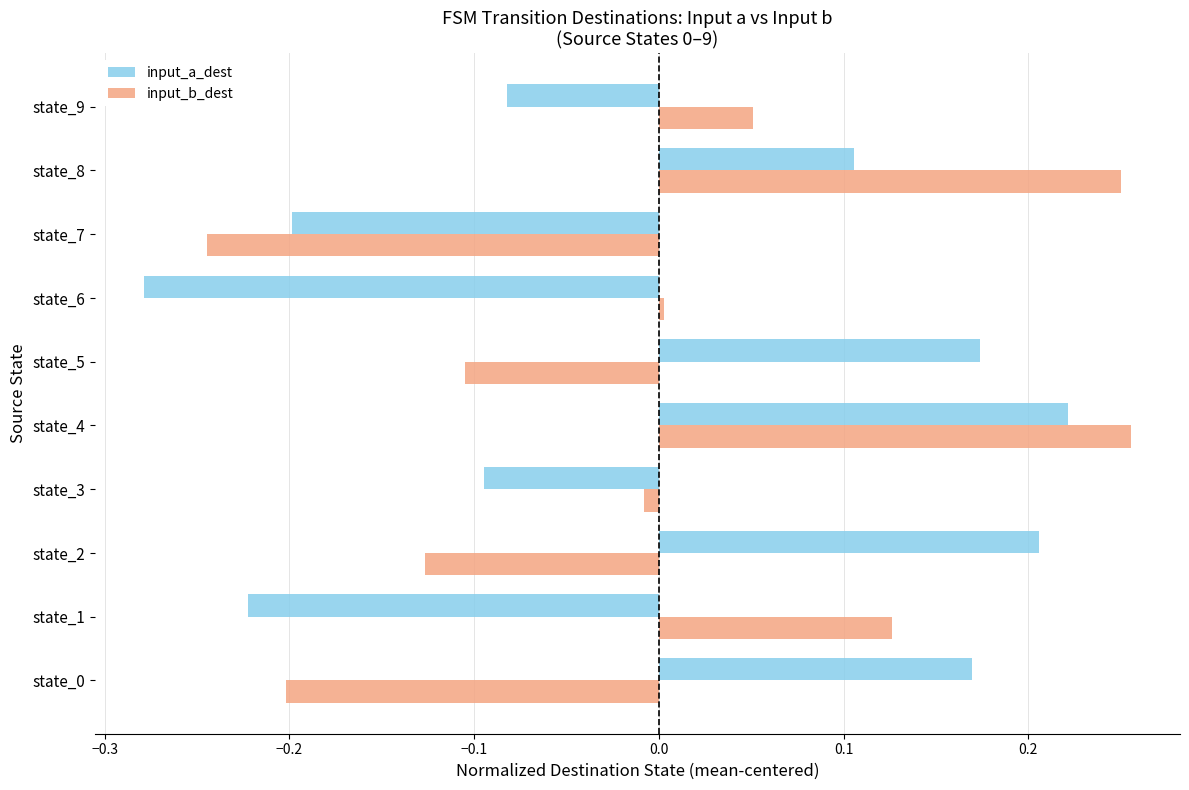

The value of input_a_dest at state_2 is 0.3. True or false?

False